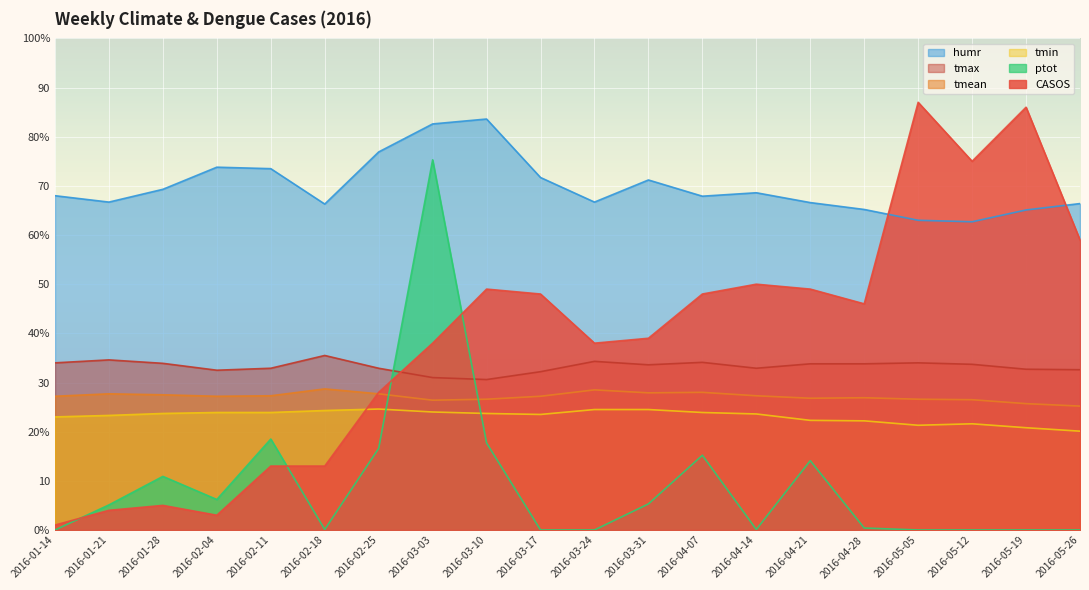

True or false: tmean and tmax intersect in this chart.

False